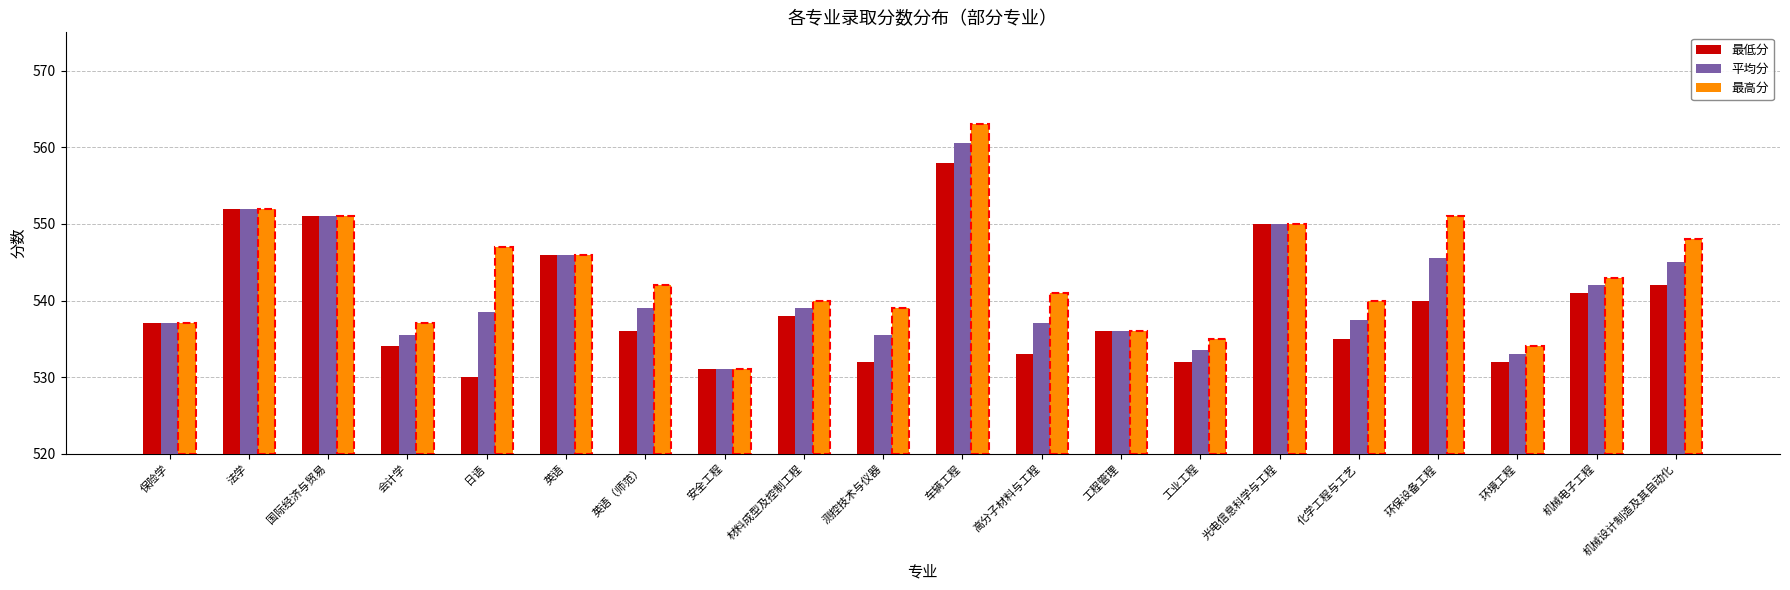

List the series in order of their overall mean, highest first.

最高分, 平均分, 最低分